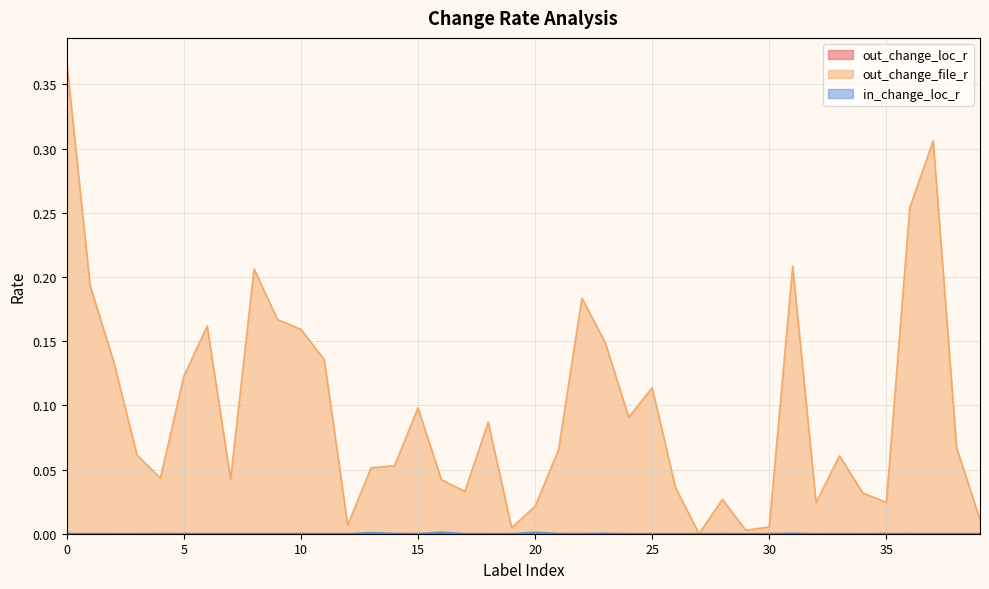

Where is in_change_loc_r nearest to the value 0?

19